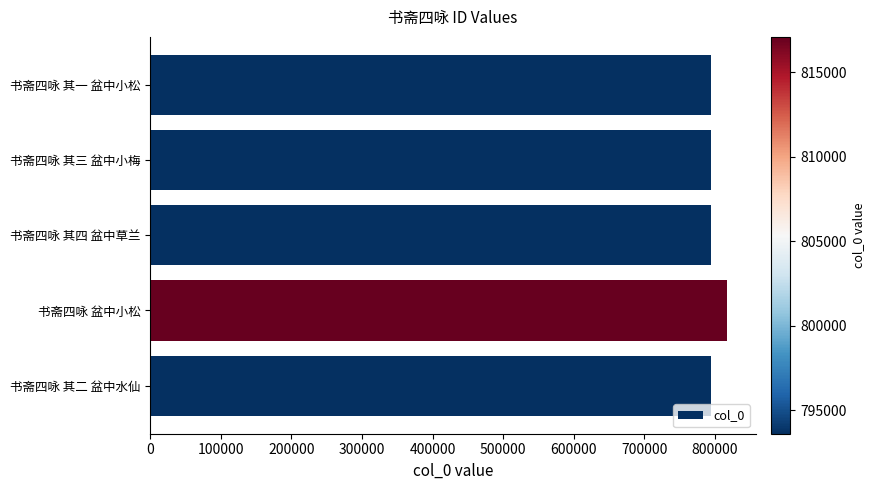

What is the smallest value displayed?

793625